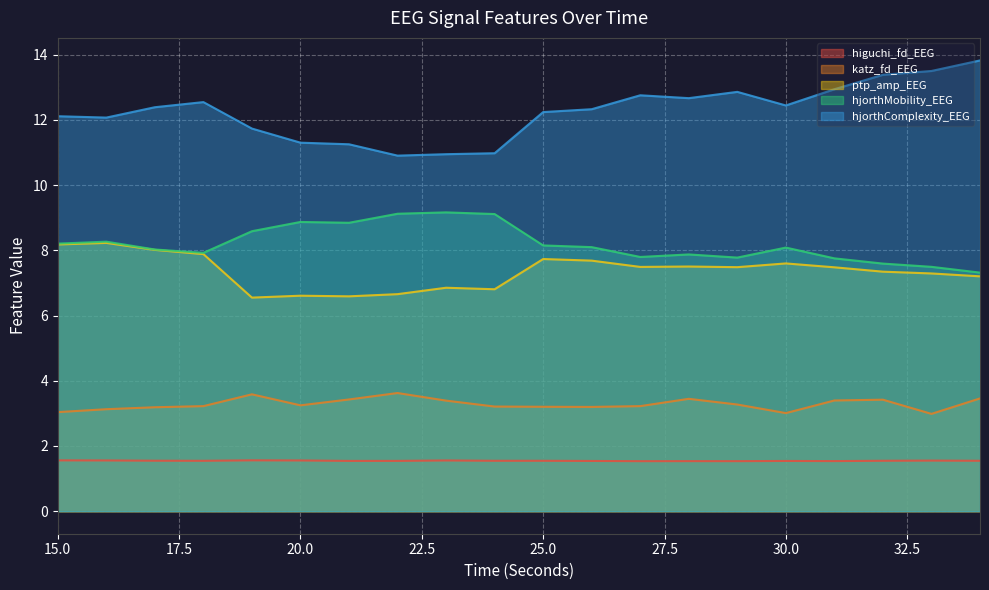

What is the difference between the maximum and minimum values in the katz_fd_EEG series?

0.6